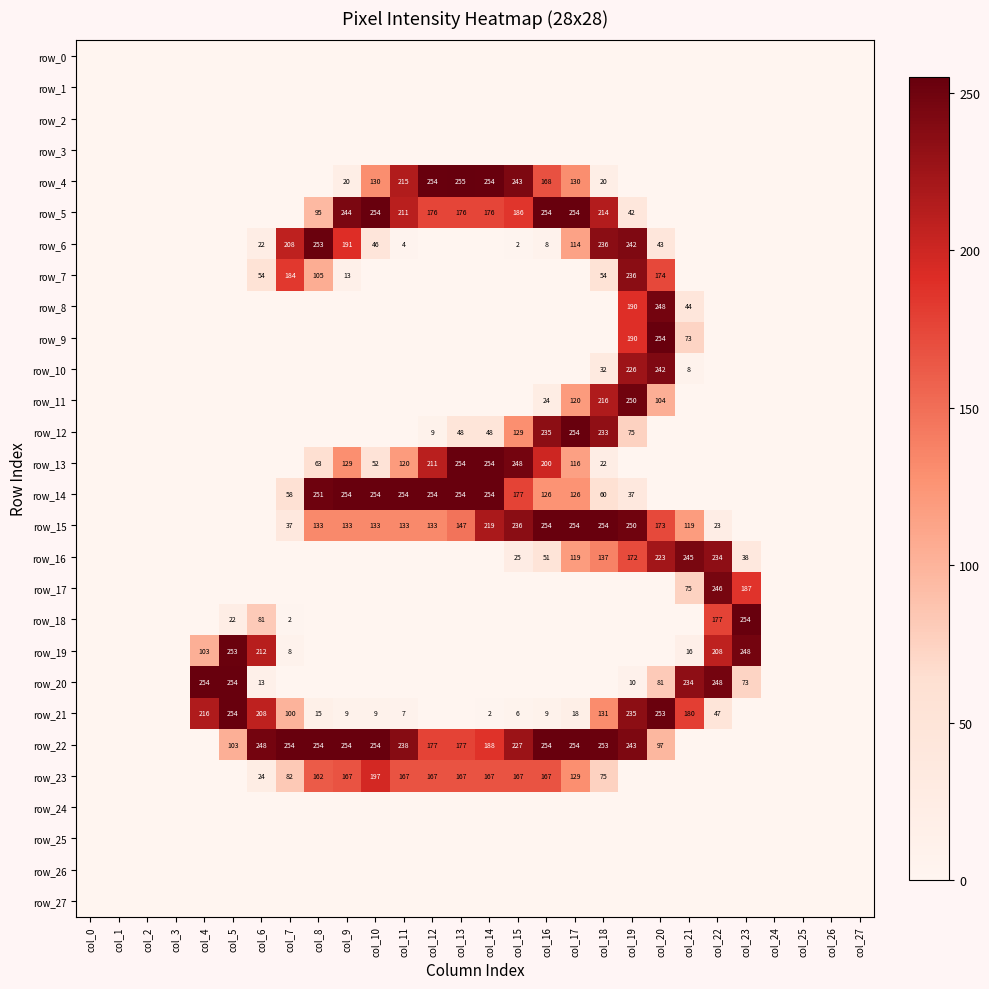

Reading left to right, list all the values displayed in this chart.

row_0: 0	0	0	0	0	0	0	0	0	0	0	0	0	0	0	0	0	0	0	0	0	0	0	0	0	0	0	0
row_1: 0	0	0	0	0	0	0	0	0	0	0	0	0	0	0	0	0	0	0	0	0	0	0	0	0	0	0	0
row_2: 0	0	0	0	0	0	0	0	0	0	0	0	0	0	0	0	0	0	0	0	0	0	0	0	0	0	0	0
row_3: 0	0	0	0	0	0	0	0	0	0	0	0	0	0	0	0	0	0	0	0	0	0	0	0	0	0	0	0
row_4: 0	0	0	0	0	0	0	0	0	20	130	215	254	255	254	243	168	130	20	0	0	0	0	0	0	0	0	0
row_5: 0	0	0	0	0	0	0	0	95	244	254	211	176	176	176	186	254	254	214	42	0	0	0	0	0	0	0	0
row_6: 0	0	0	0	0	0	22	208	253	191	46	4	0	0	0	2	8	114	236	242	43	0	0	0	0	0	0	0
row_7: 0	0	0	0	0	0	54	184	105	13	0	0	0	0	0	0	0	0	54	236	174	0	0	0	0	0	0	0
row_8: 0	0	0	0	0	0	0	0	0	0	0	0	0	0	0	0	0	0	0	190	248	44	0	0	0	0	0	0
row_9: 0	0	0	0	0	0	0	0	0	0	0	0	0	0	0	0	0	0	0	190	254	73	0	0	0	0	0	0
row_10: 0	0	0	0	0	0	0	0	0	0	0	0	0	0	0	0	0	0	32	226	242	8	0	0	0	0	0	0
row_11: 0	0	0	0	0	0	0	0	0	0	0	0	0	0	0	0	24	120	216	250	104	0	0	0	0	0	0	0
row_12: 0	0	0	0	0	0	0	0	0	0	0	0	9	48	48	129	235	254	233	75	0	0	0	0	0	0	0	0
row_13: 0	0	0	0	0	0	0	0	63	129	52	120	211	254	254	248	200	116	22	0	0	0	0	0	0	0	0	0
row_14: 0	0	0	0	0	0	0	58	251	254	254	254	254	254	254	177	126	126	60	37	0	0	0	0	0	0	0	0
row_15: 0	0	0	0	0	0	0	37	133	133	133	133	133	147	219	236	254	254	254	250	173	119	23	0	0	0	0	0
row_16: 0	0	0	0	0	0	0	0	0	0	0	0	0	0	0	25	51	119	137	172	223	245	234	38	0	0	0	0
row_17: 0	0	0	0	0	0	0	0	0	0	0	0	0	0	0	0	0	0	0	0	0	75	246	187	0	0	0	0
row_18: 0	0	0	0	0	22	81	2	0	0	0	0	0	0	0	0	0	0	0	0	0	0	177	254	0	0	0	0
row_19: 0	0	0	0	103	253	212	8	0	0	0	0	0	0	0	0	0	0	0	0	0	16	208	248	0	0	0	0
row_20: 0	0	0	0	254	254	13	0	0	0	0	0	0	0	0	0	0	0	0	10	81	234	248	73	0	0	0	0
row_21: 0	0	0	0	216	254	208	100	15	9	9	7	0	0	2	6	9	18	131	235	253	180	47	0	0	0	0	0
row_22: 0	0	0	0	0	103	248	254	254	254	254	238	177	177	188	227	254	254	253	243	97	0	0	0	0	0	0	0
row_23: 0	0	0	0	0	0	24	82	162	167	197	167	167	167	167	167	167	129	75	0	0	0	0	0	0	0	0	0
row_24: 0	0	0	0	0	0	0	0	0	0	0	0	0	0	0	0	0	0	0	0	0	0	0	0	0	0	0	0
row_25: 0	0	0	0	0	0	0	0	0	0	0	0	0	0	0	0	0	0	0	0	0	0	0	0	0	0	0	0
row_26: 0	0	0	0	0	0	0	0	0	0	0	0	0	0	0	0	0	0	0	0	0	0	0	0	0	0	0	0
row_27: 0	0	0	0	0	0	0	0	0	0	0	0	0	0	0	0	0	0	0	0	0	0	0	0	0	0	0	0